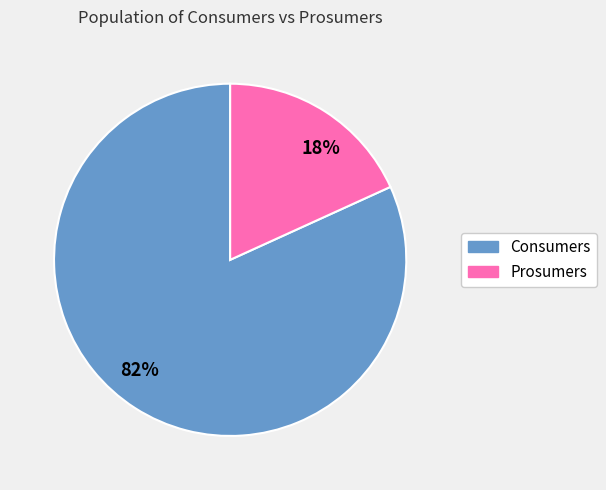

How many segments does this pie chart have?

2